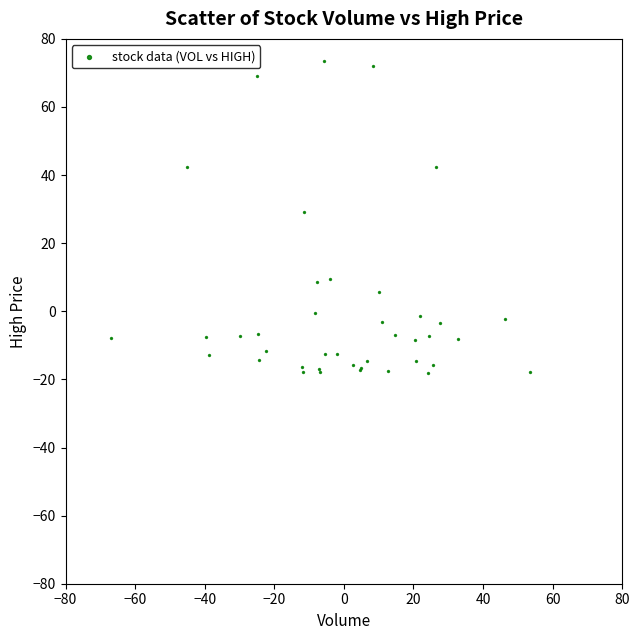

What Y value in the scatter plot is closest to 27?

29.2